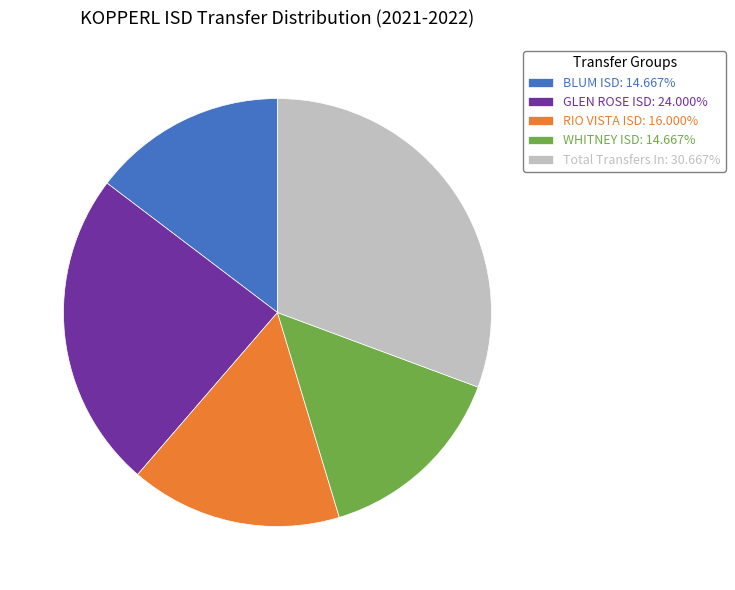

Is there a majority slice in this chart?

No